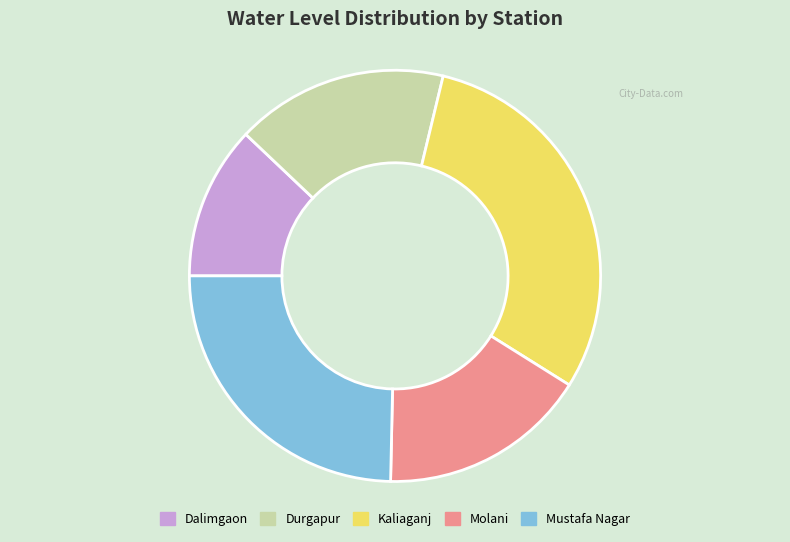

What is the largest slice in the pie chart?

Kaliaganj